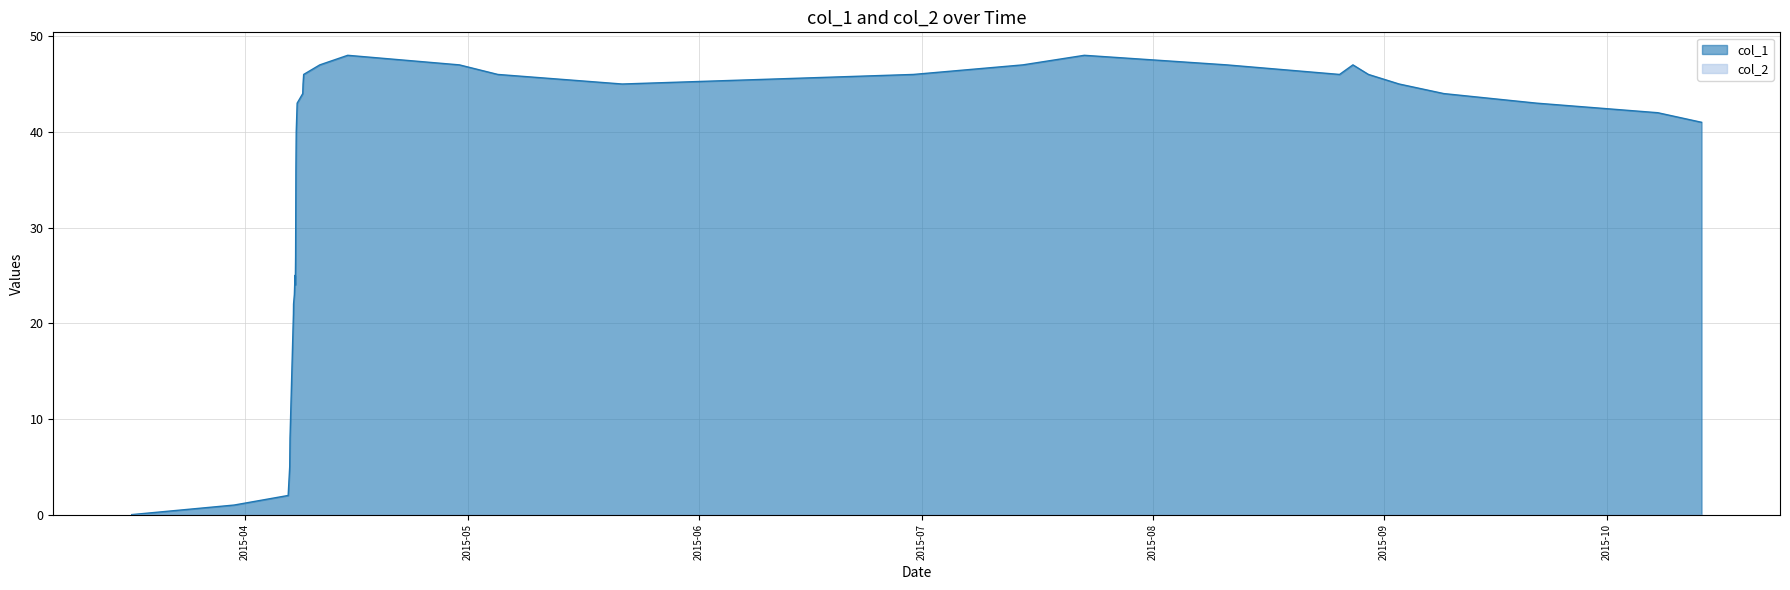

What is the maximum value shown in the chart?

48